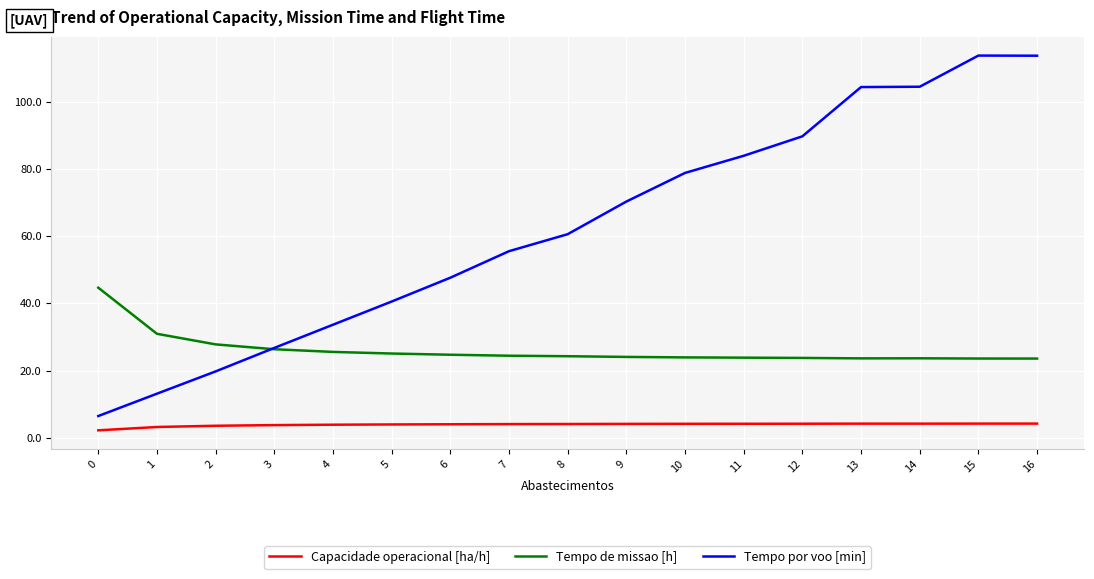

What is the greatest value displayed?

113.8